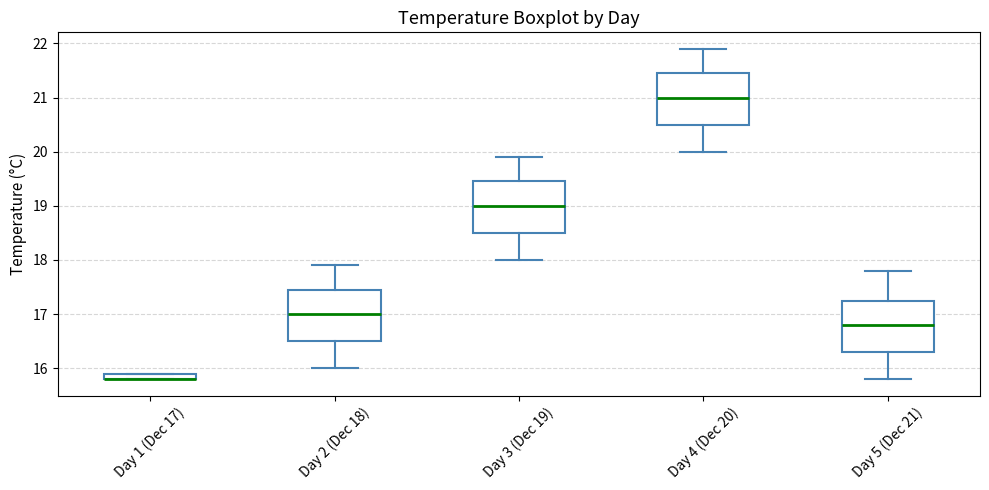

Where is the lower edge of the box for Day 5 (Dec 21) on the y-axis? The values are not printed on the chart, so give them approximately, as read against the axis.

16.3